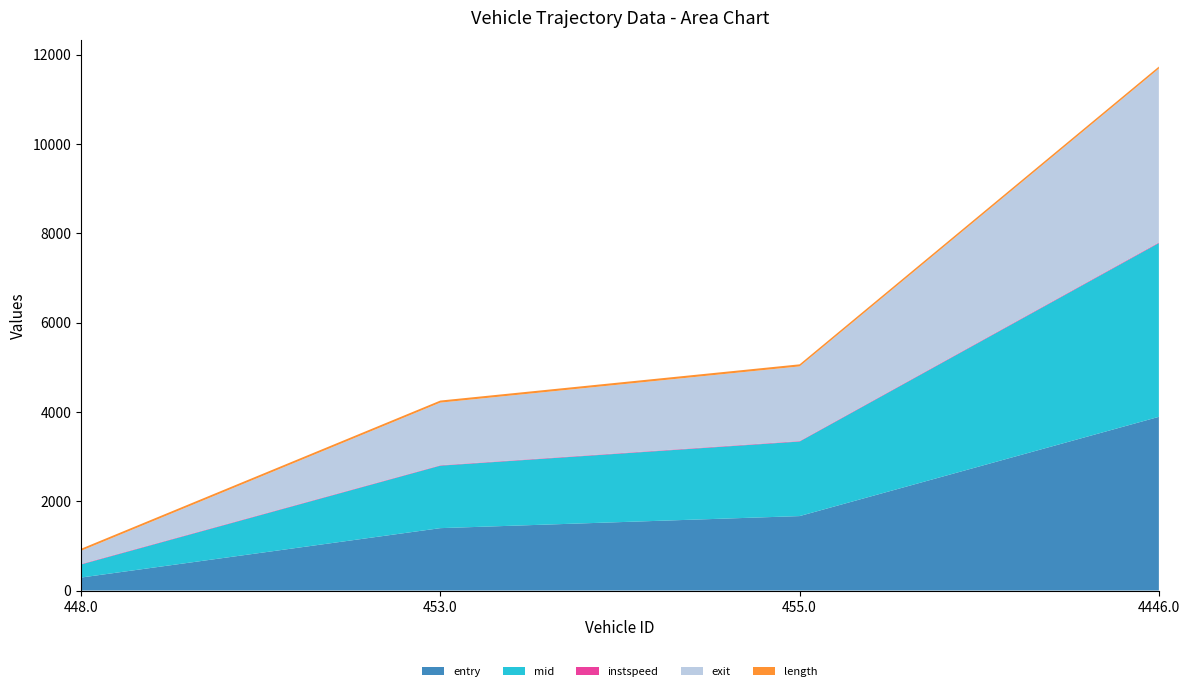

Reading left to right, what are all the values shown in this chart?

entry: 290.6	1396.9	1667.0	3889.5
mid: 293.1	1399.2	1669.3	3891.5
instspeed: 10.5	9.7	10.7	13.4
exit: 294.4	1401.6	1671.4	3892.6
length: 46.8	46.8	46.8	46.8